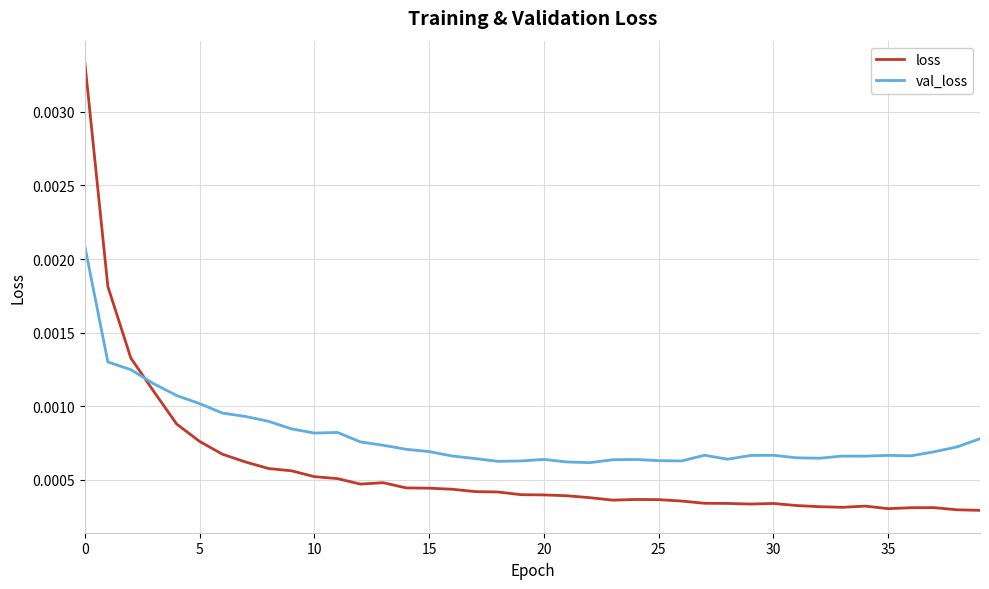

Which series has the widest spread of values?

loss